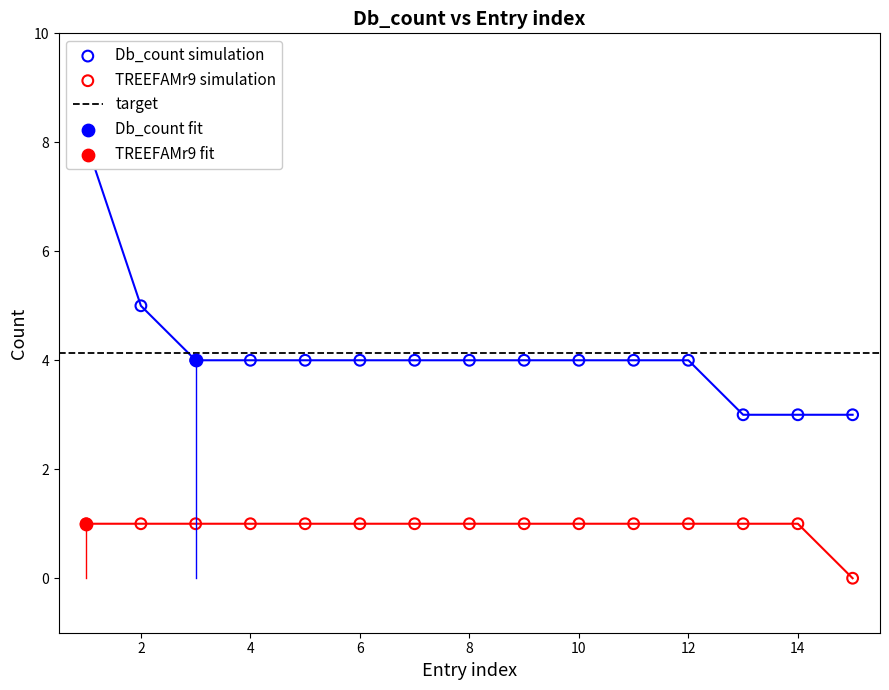

Which series contains the lowest Y value?

TREEFAMr9 (red)